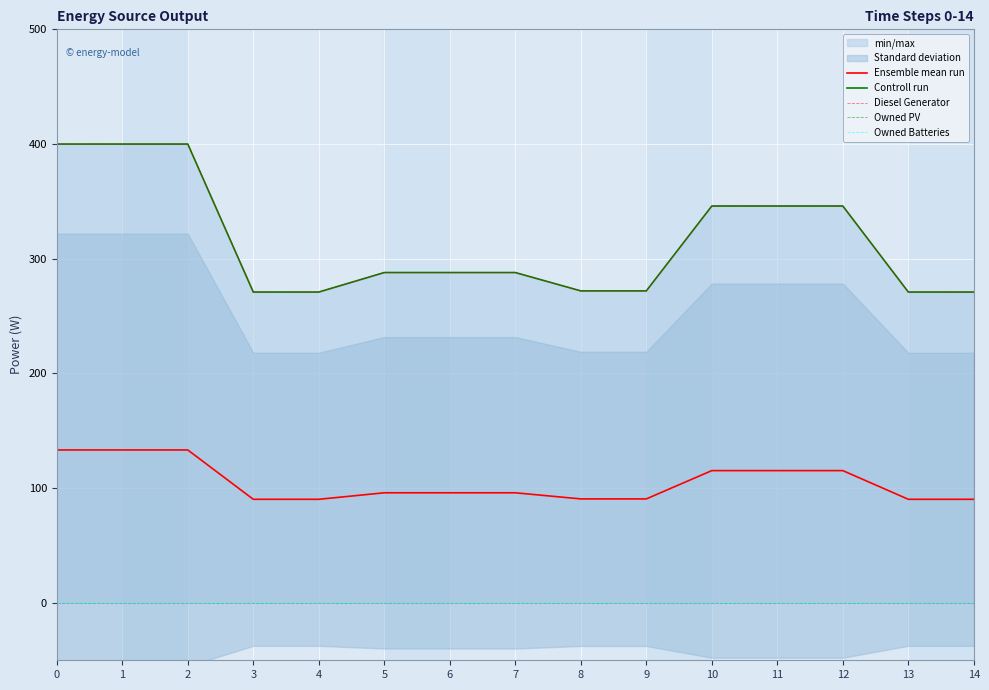

What is the difference between the highest and lowest values at 13?

271.0